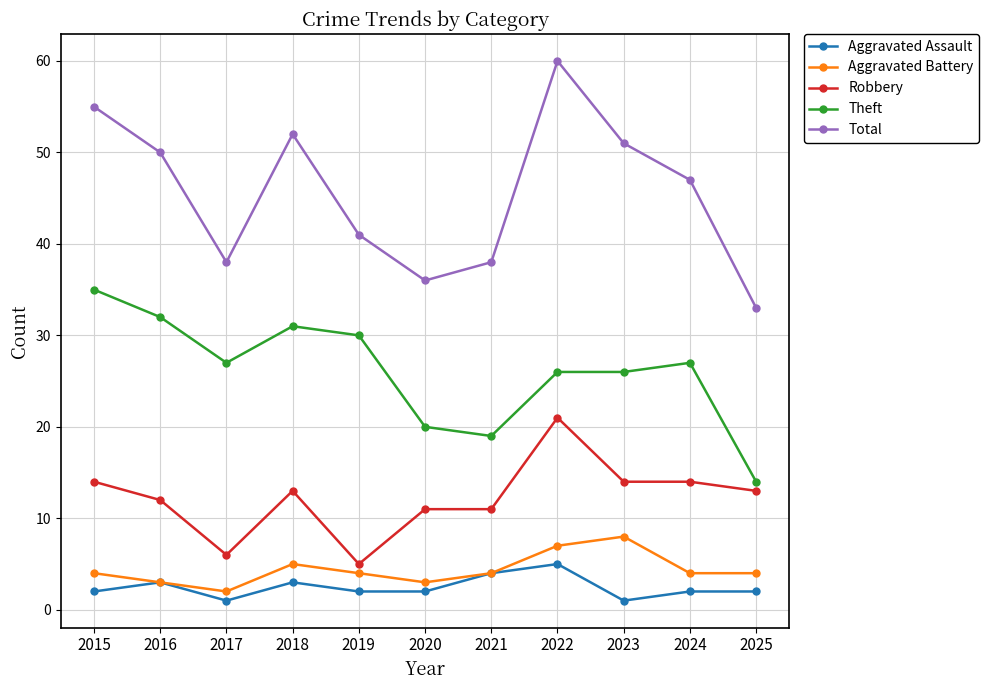

What are all the series names shown in the legend?

Aggravated Assault, Aggravated Battery, Robbery, Theft, Total